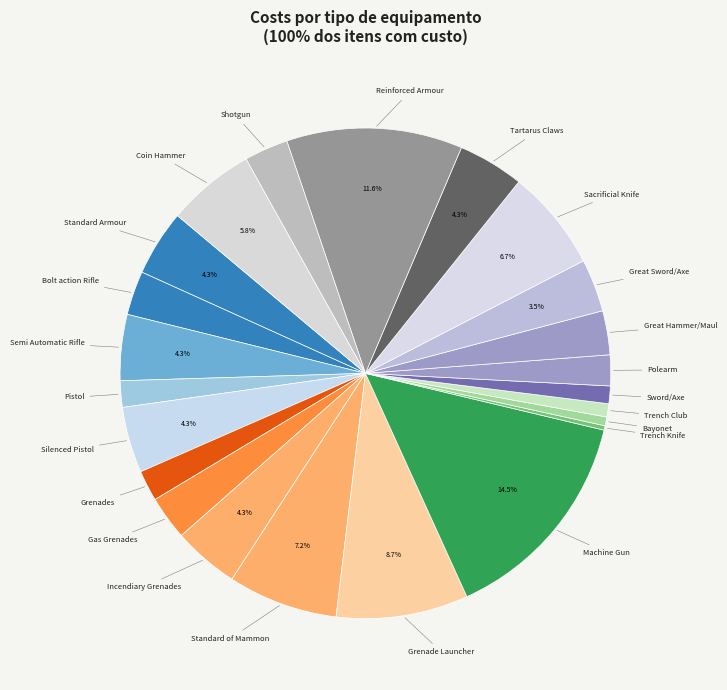

How many slices are in this pie chart?

23